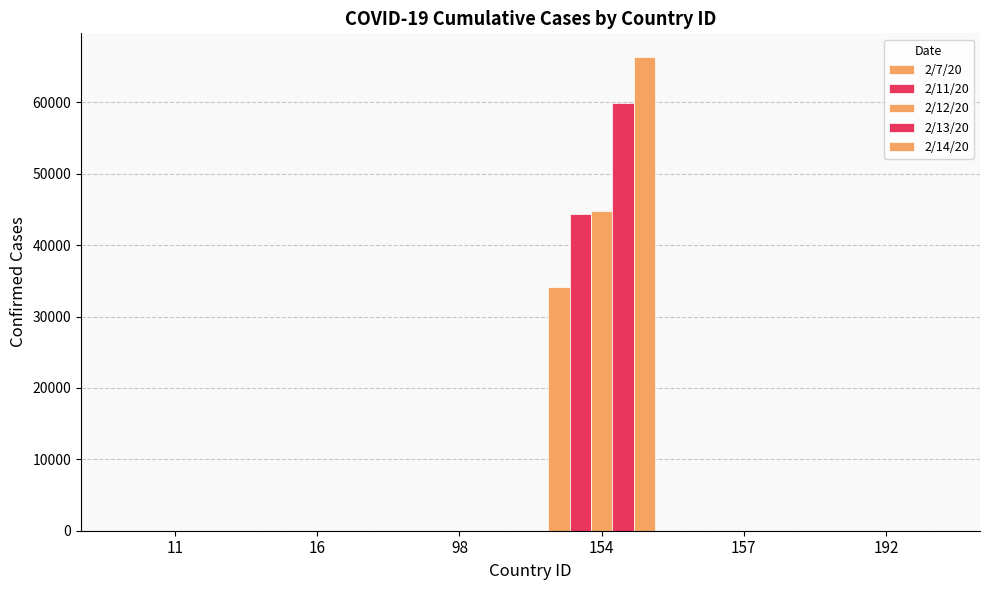

How many series are shown in this chart?

5